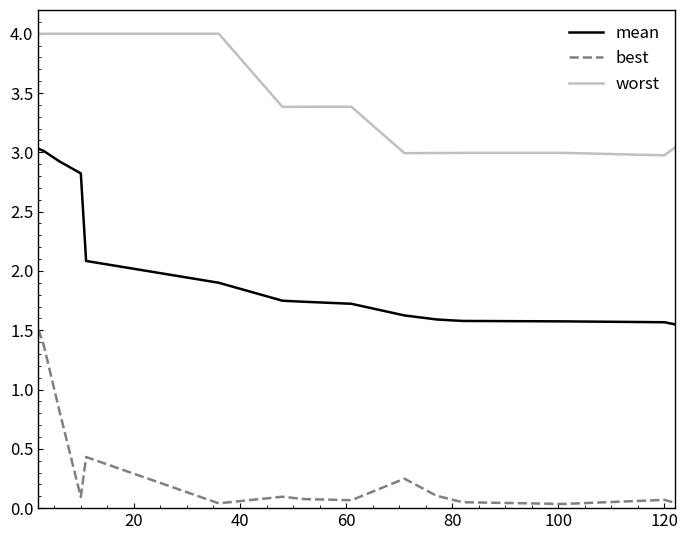

In best, how many points are higher than both neighbors (excluding endpoints)?

4